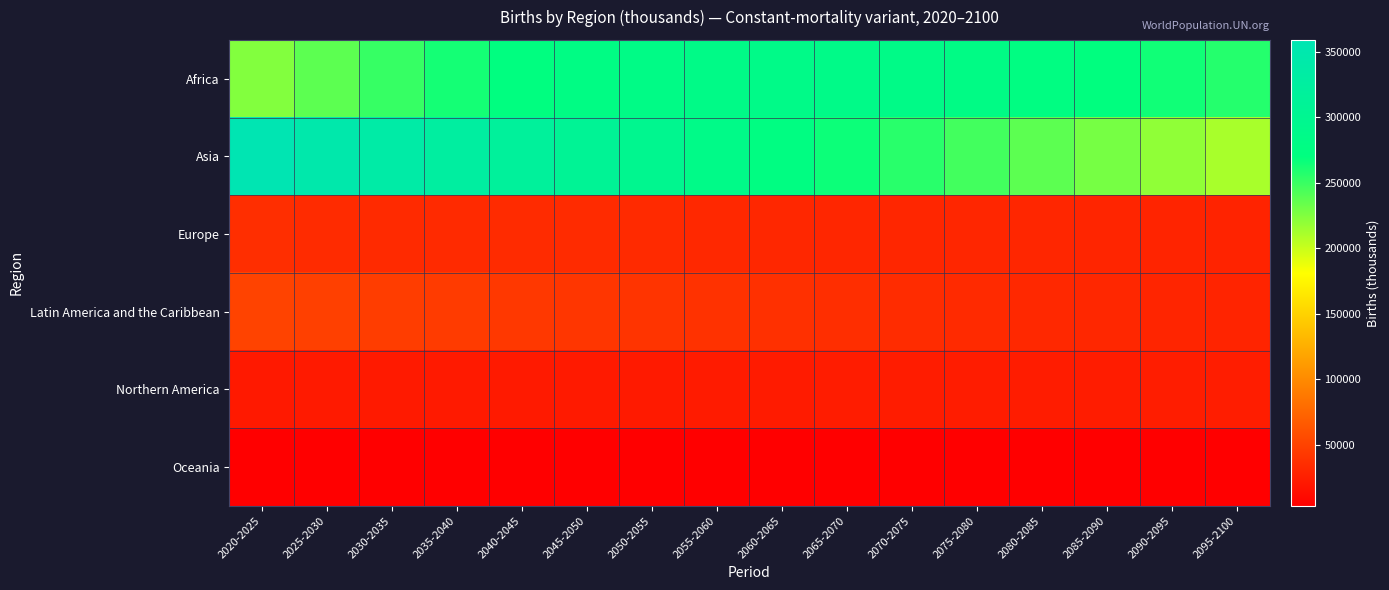

What is the minimum value shown in the chart?

3481.1